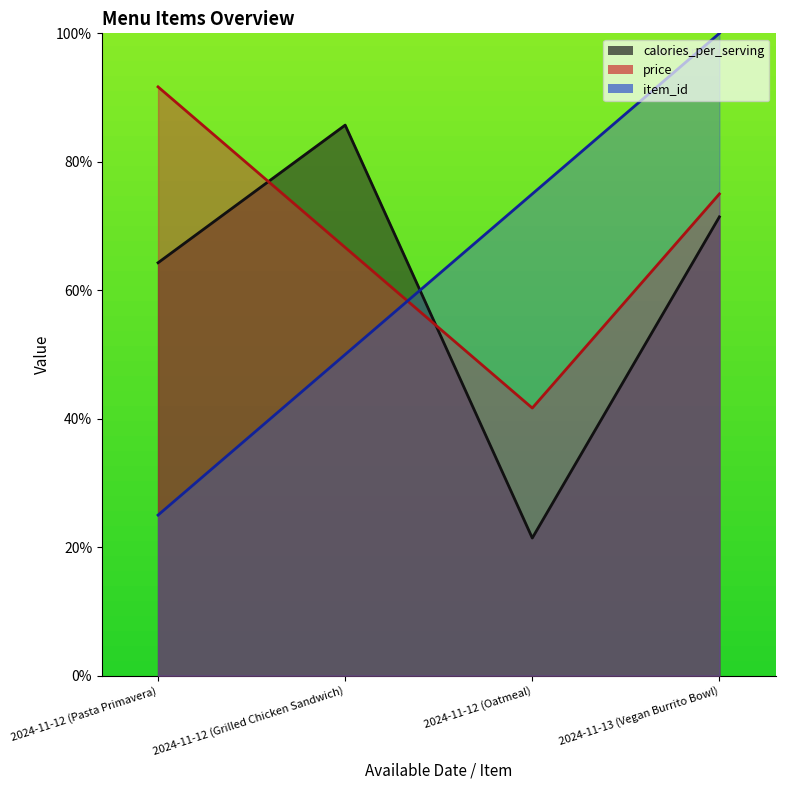

Is it true that item_id equals 50.0 at 2024-11-12 (Grilled Chicken Sandwich)?

True